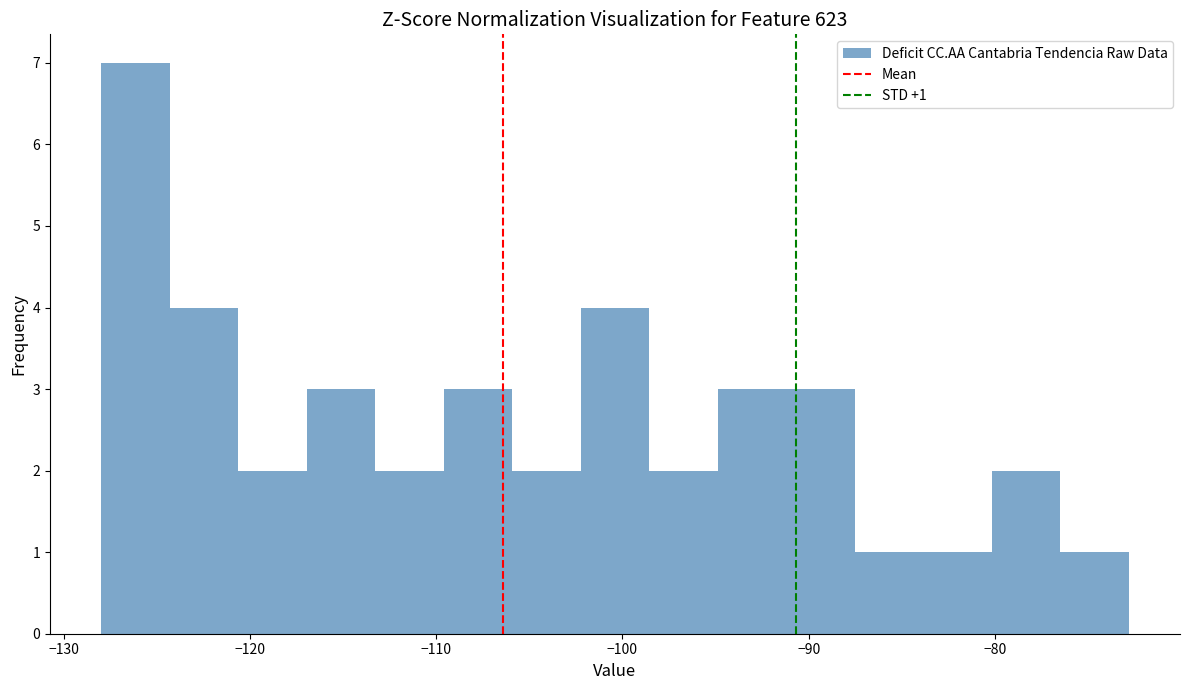

Read against the x-axis, roughly where is the centre of the tallest bar?

-126